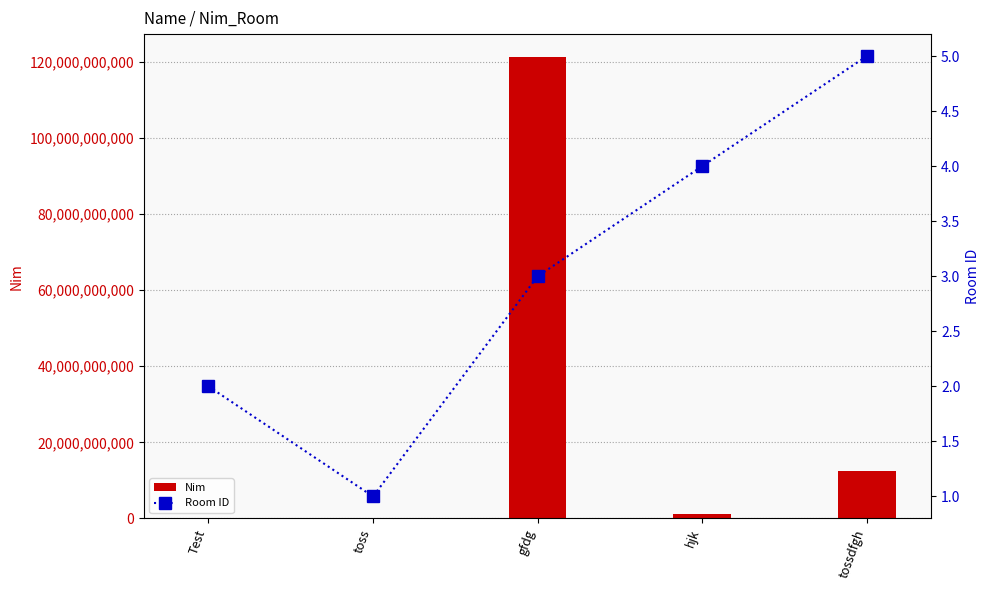

Reading right to left, list all the values displayed in this chart.

Nim: 12356765123	1233231123	121231356123	125673123	131312
Room ID: 5	4	3	1	2